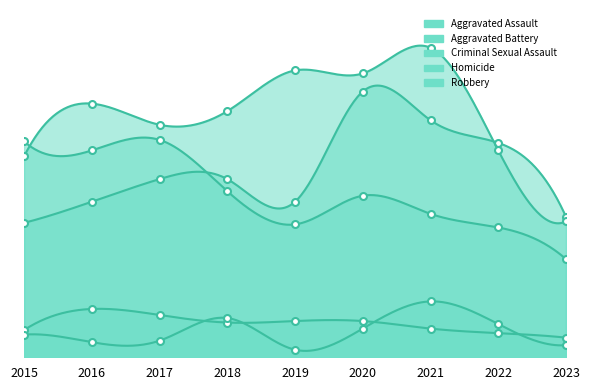

Rank the series by their maximum value, from highest to lowest.

Aggravated Battery, Aggravated Assault, Robbery, Homicide, Criminal Sexual Assault